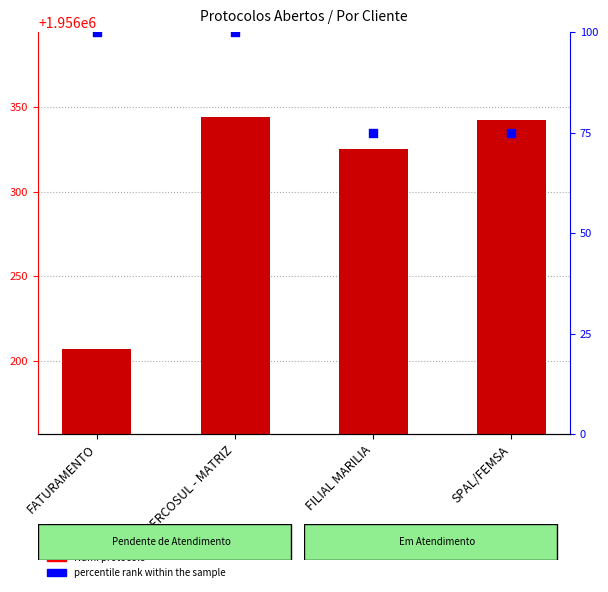

At how many categories does at least one series exceed 1605758?

4